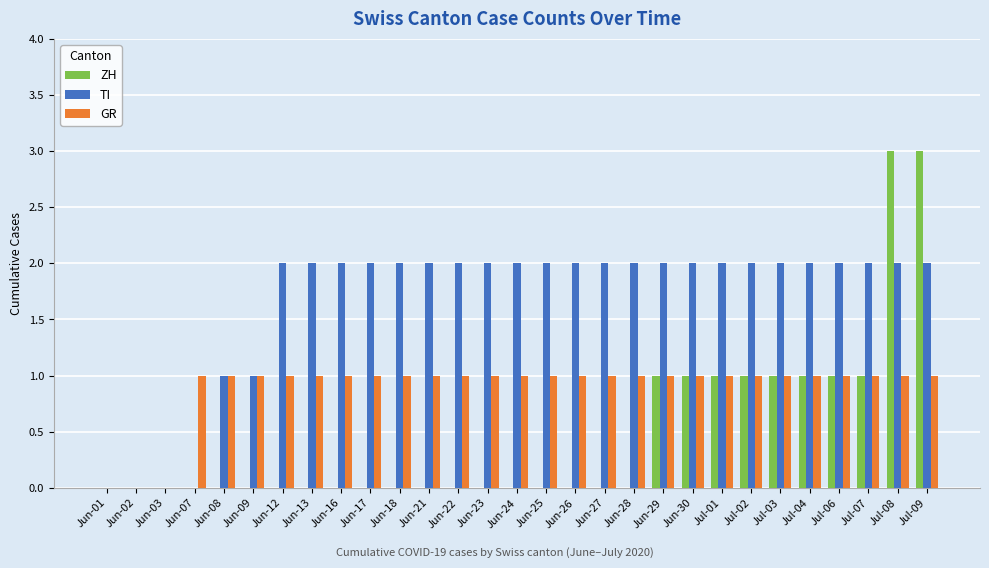

Which series changed the most between Jun-08 and Jun-24?

TI